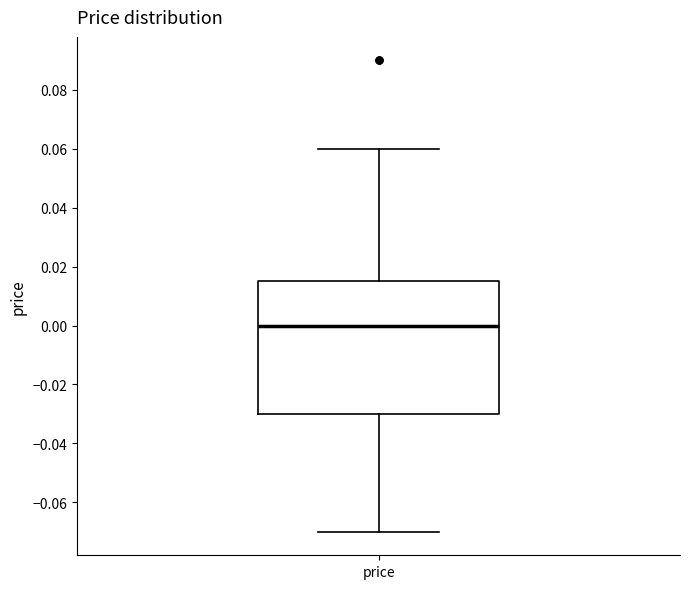

Read this box plot against the y-axis: the position of the median line, the range covered by the box, and the ends of both whiskers. The values are not printed on the chart, so give them approximately, as read against the axis.

median 0.000, box -0.030 to 0.016, whiskers -0.070 to 0.060